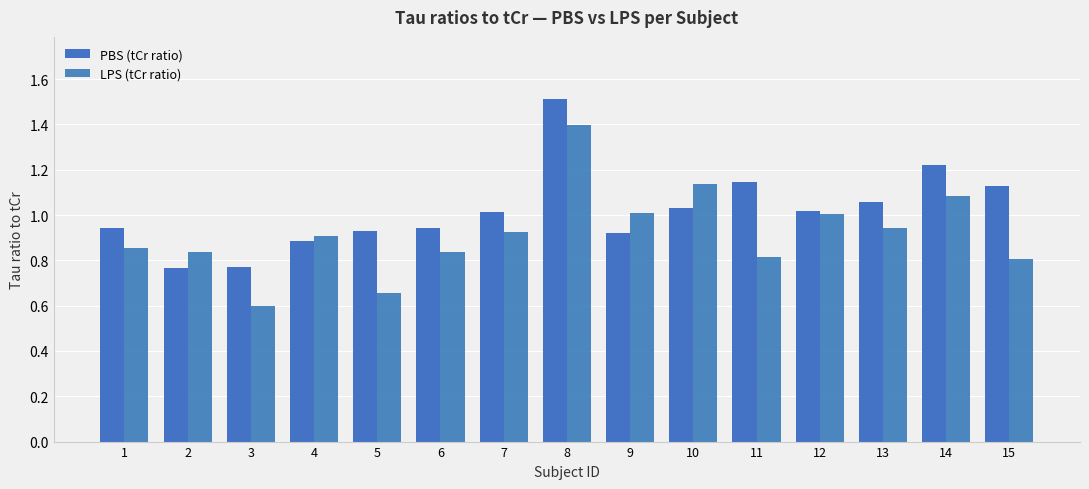

List the series in order of their overall mean, lowest first.

LPS (tCr ratio), PBS (tCr ratio)